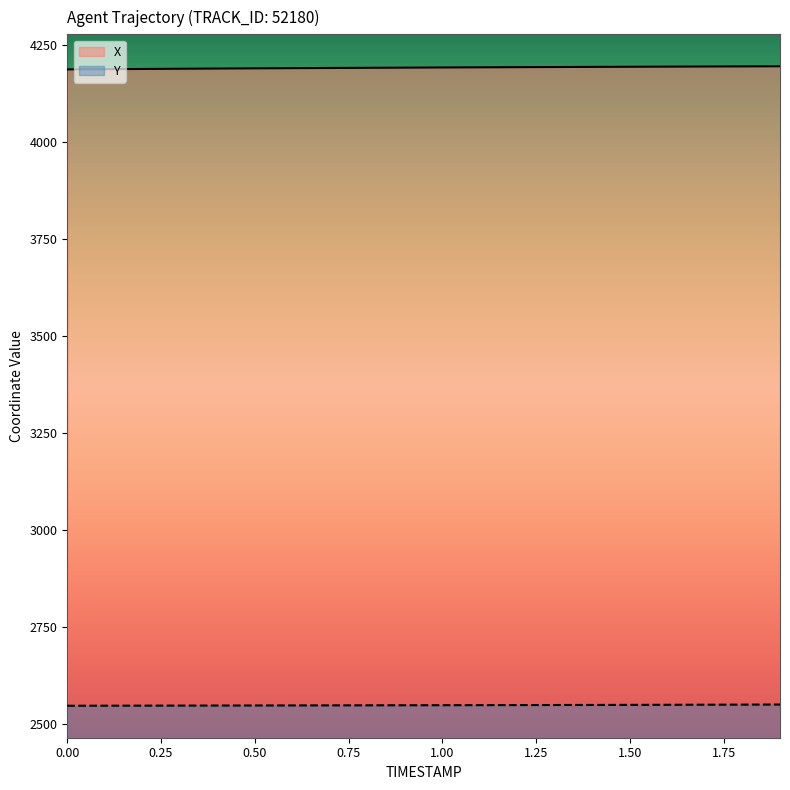

Rank the series at 0.2 from lowest to highest value.

Y, X